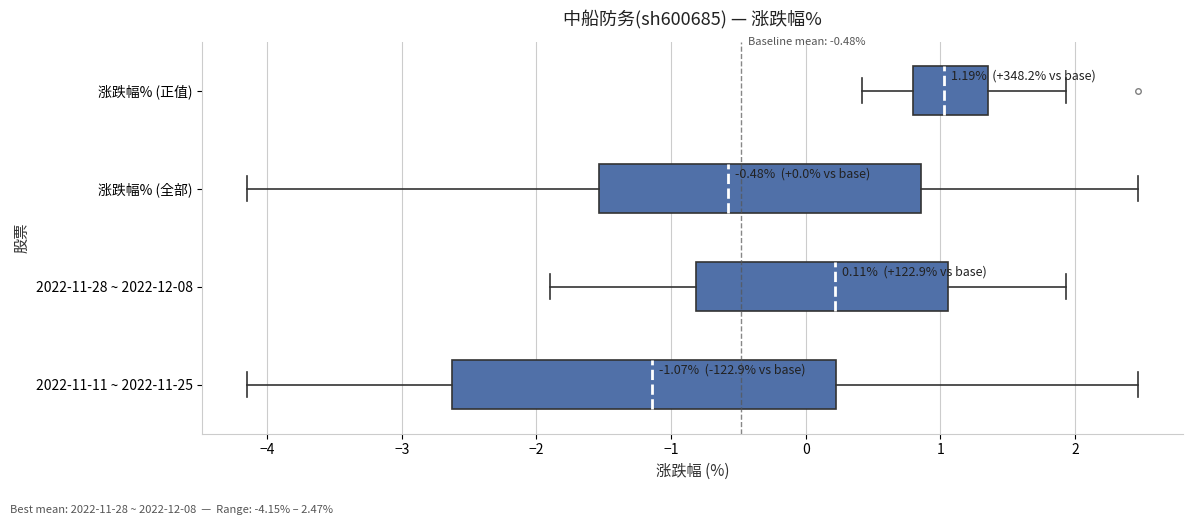

Which box's median line is the furthest to the right?

涨跌幅% (正值)